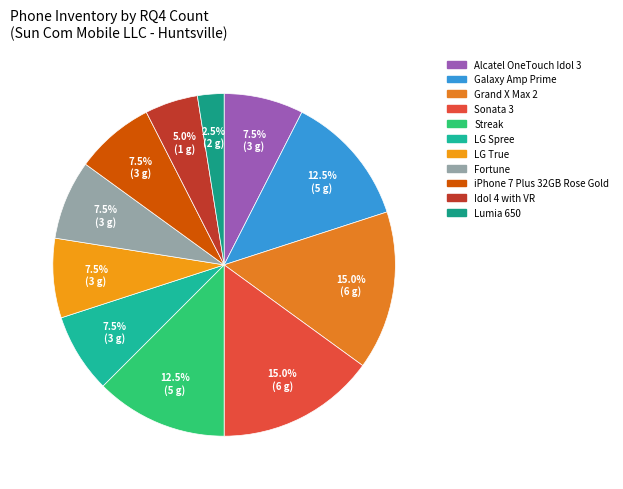

True or false: Fortune accounts for 1% of the total.

False